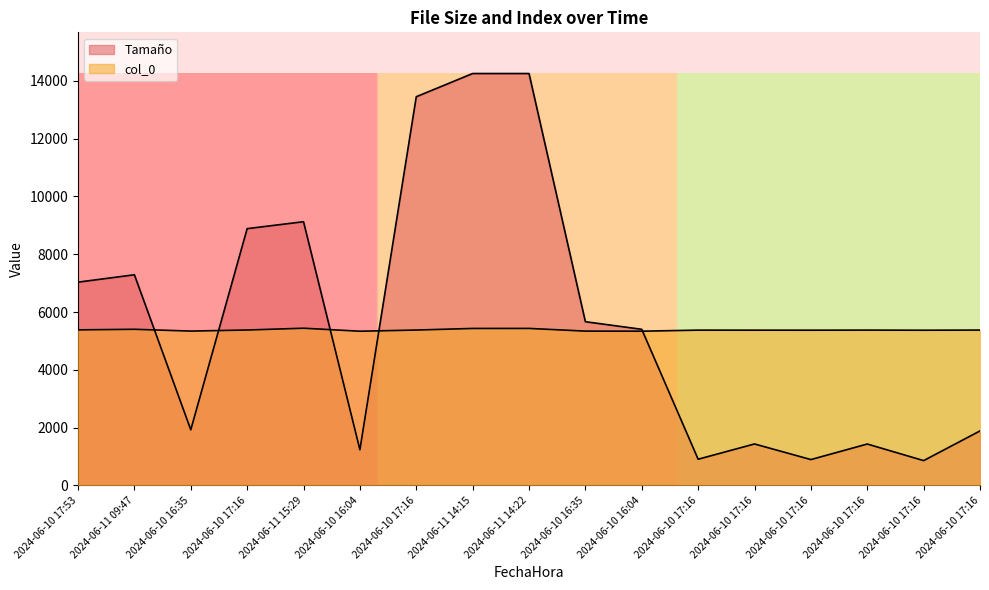

At which label does Tamaño first exceed 5401?

2024-06-10 17:53